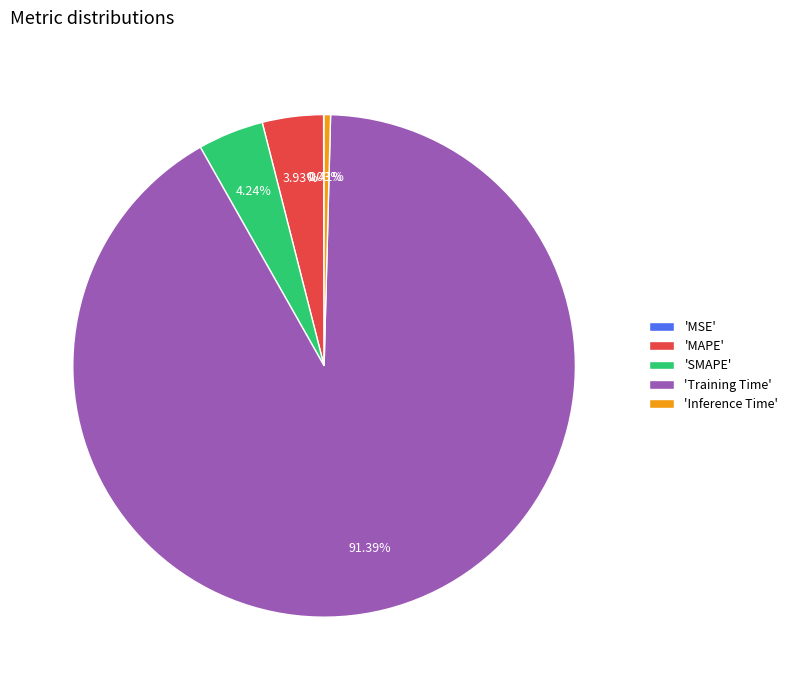

Which slice represents more than half of the pie?

'Training Time'